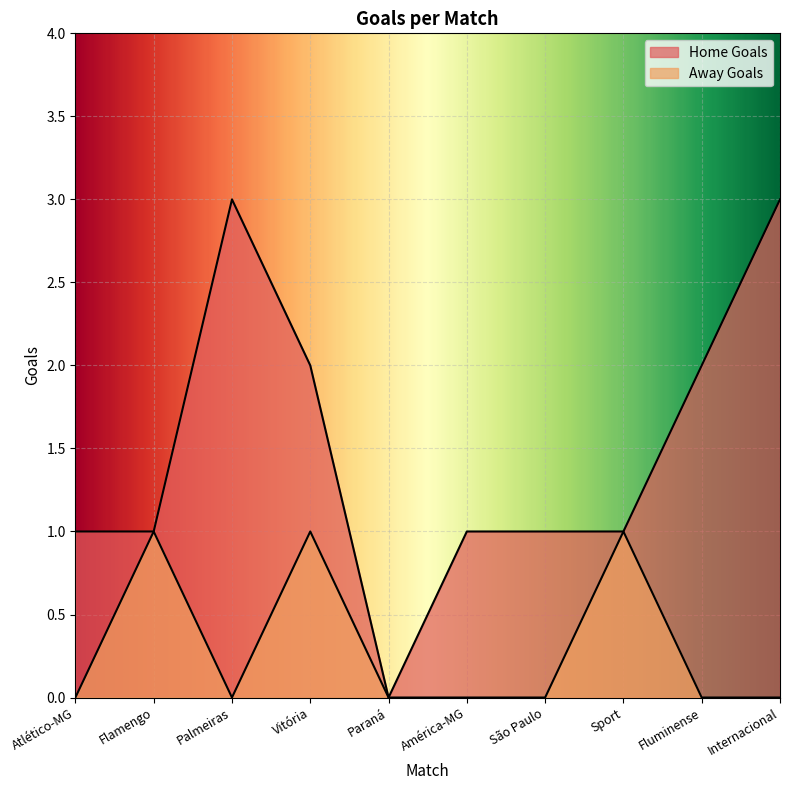

How many lines are shown in the chart?

2